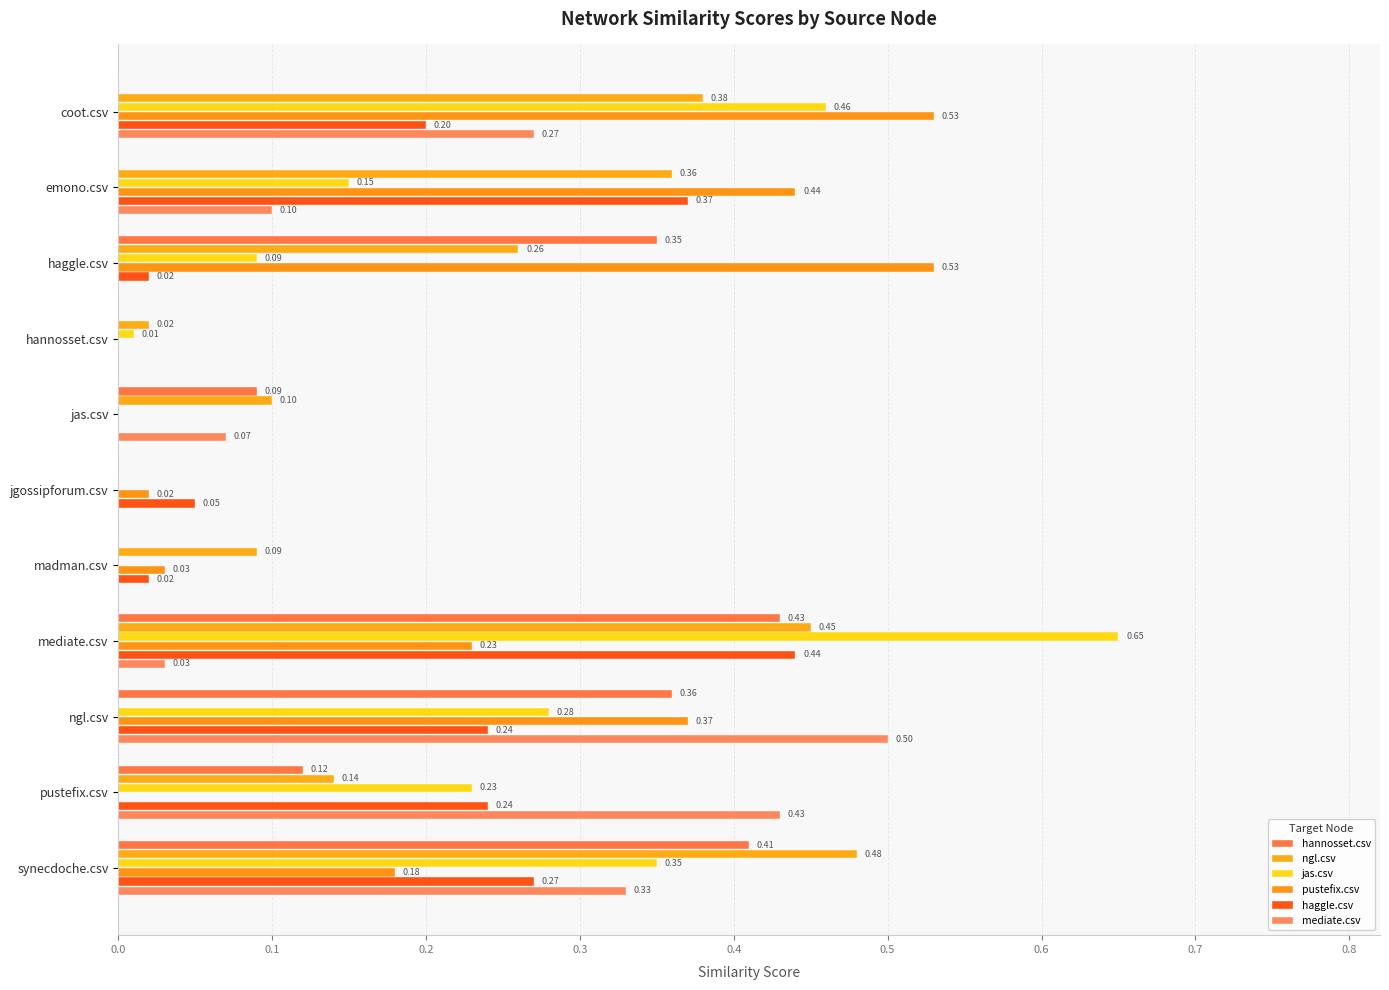

How many values in the pustefix.csv series exceed 0?

8